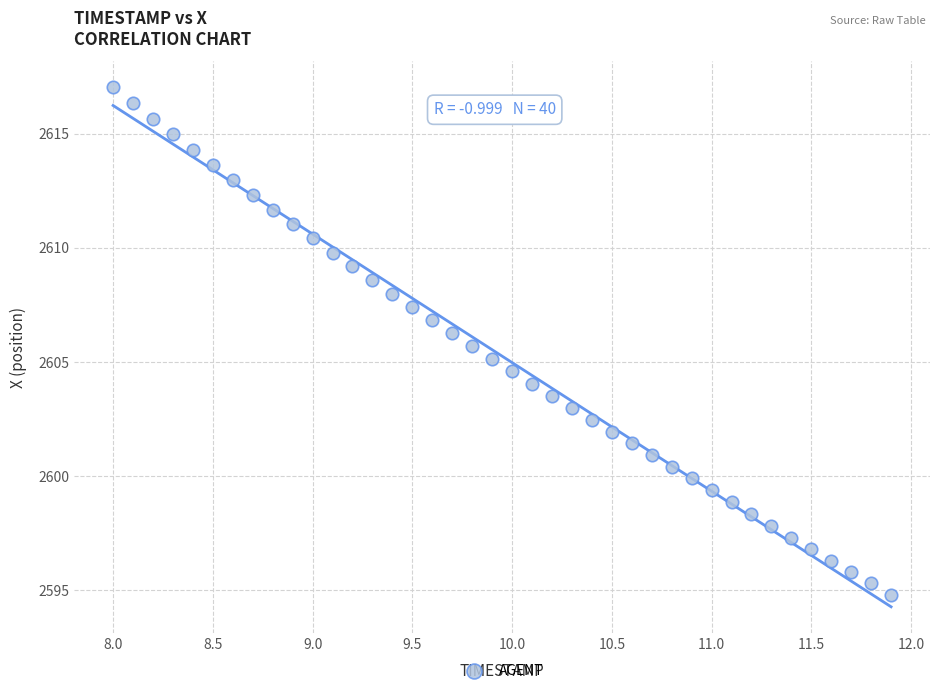

What is the range of X values (max minus min)?

3.9